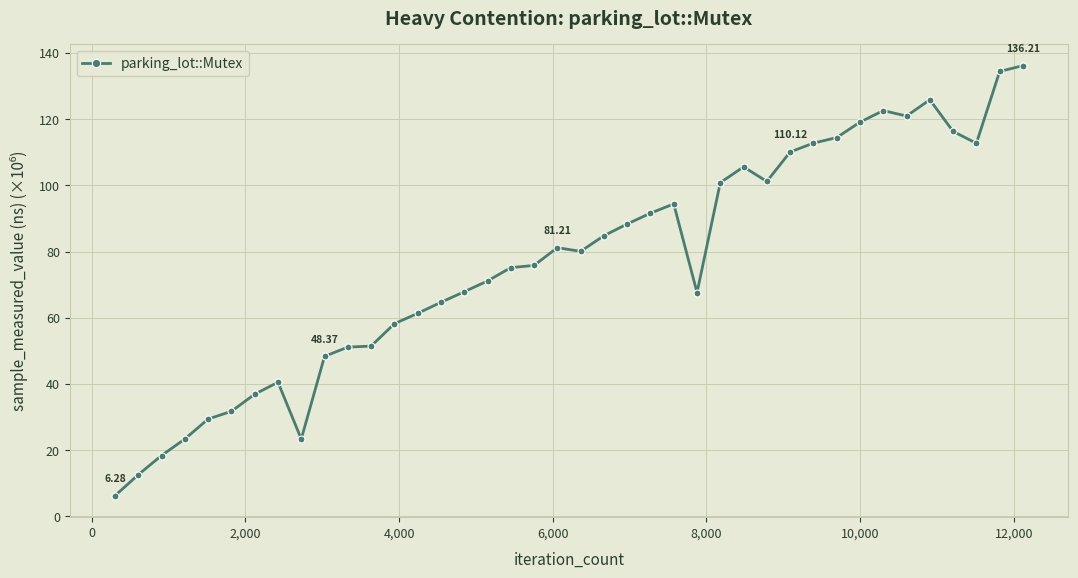

What is the difference between the maximum and minimum values?

129.9